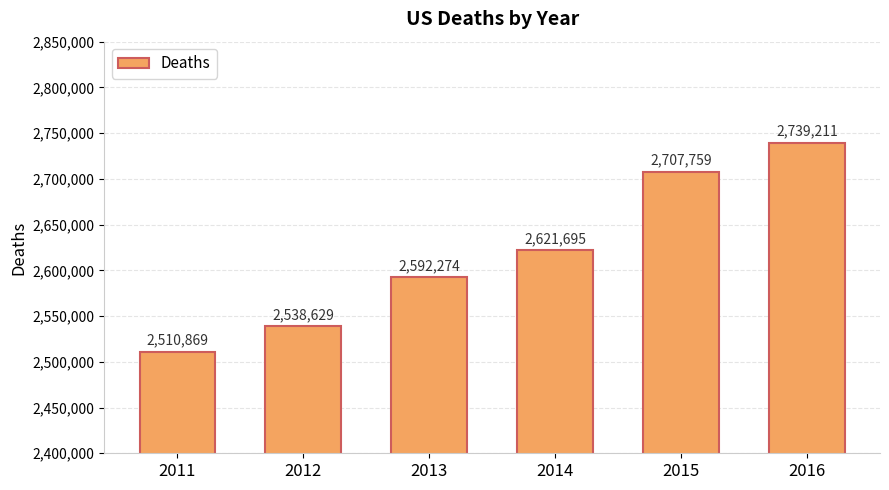

What is the smallest value displayed?

2510869